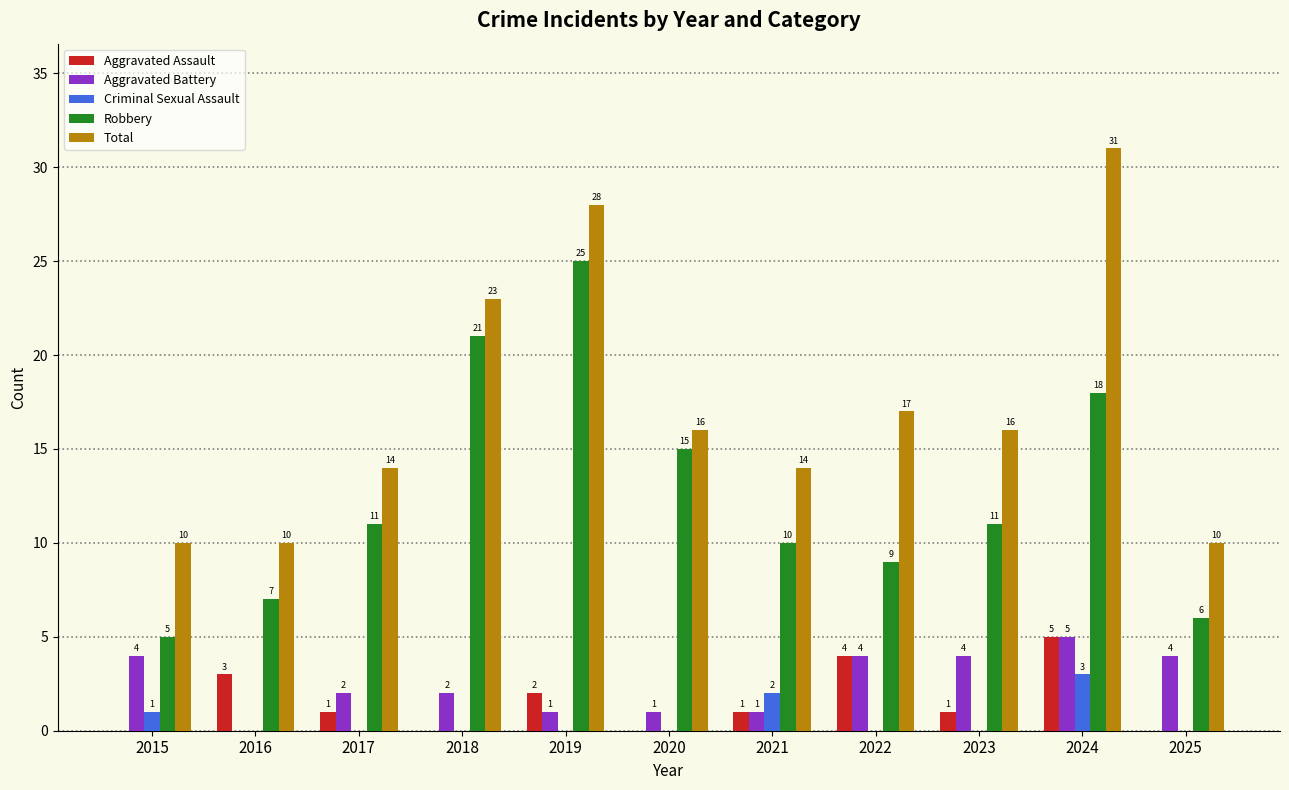

At which category is the sum across all series the highest?

2024